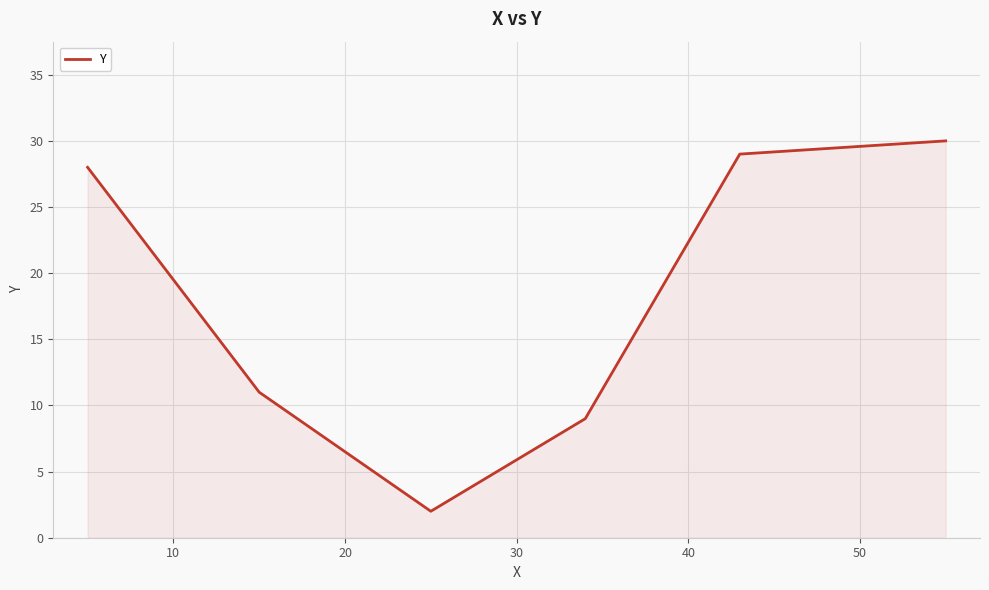

True or false: the data has more than 2 interior local peaks.

False